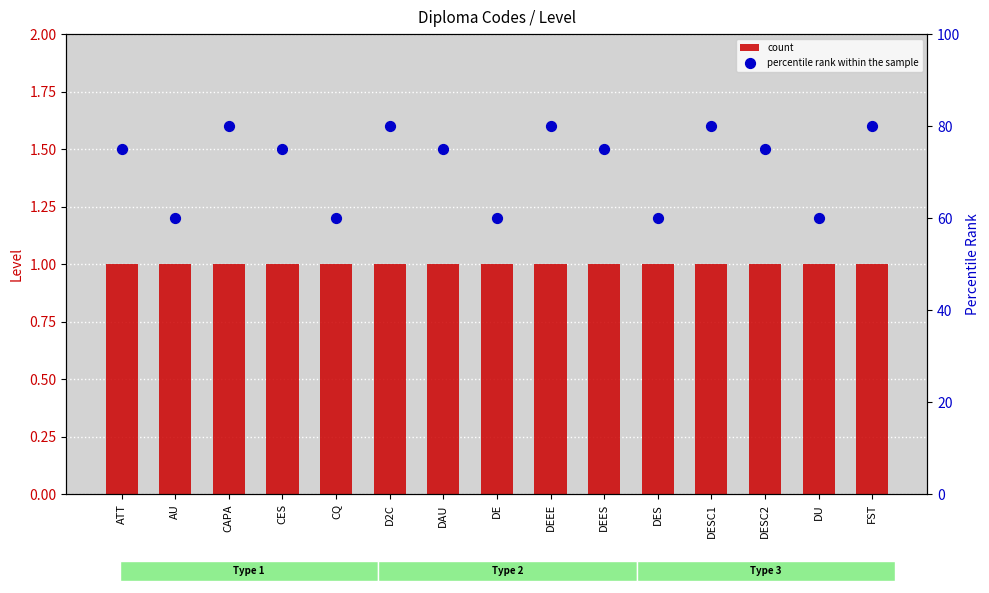

What are all the series names shown in the legend?

count, percentile rank within the sample